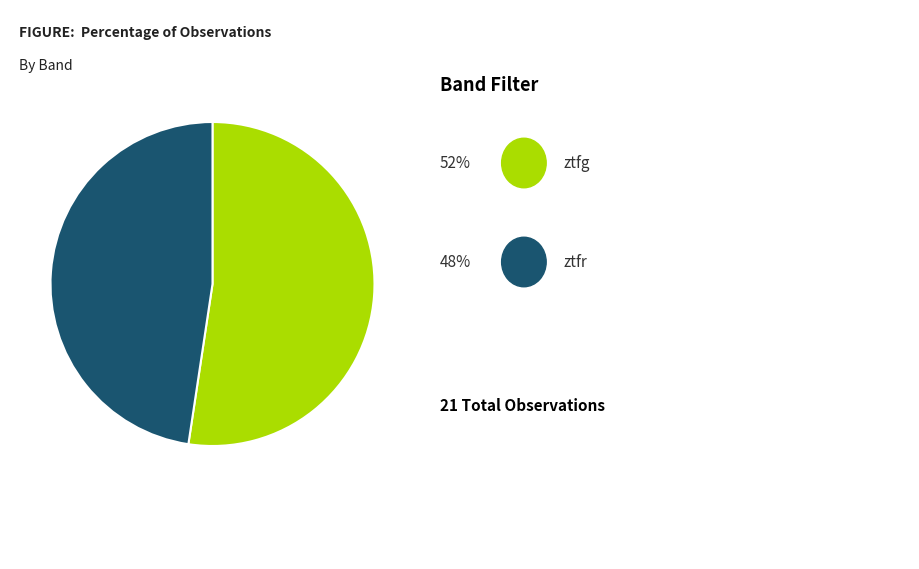

Is there a majority slice in this chart?

Yes